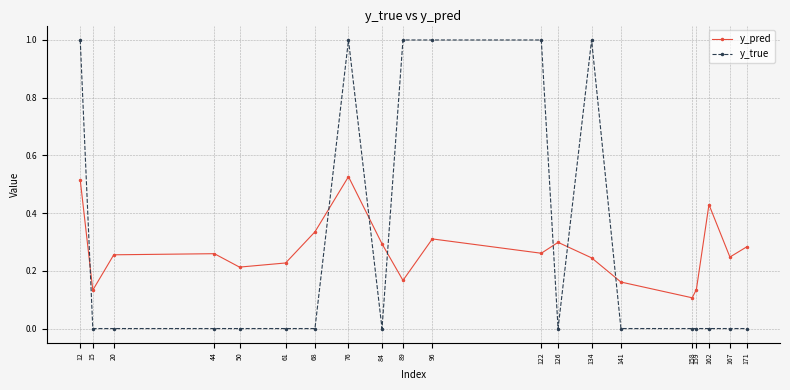

The value of y_true at 167 is 0.0. True or false?

True